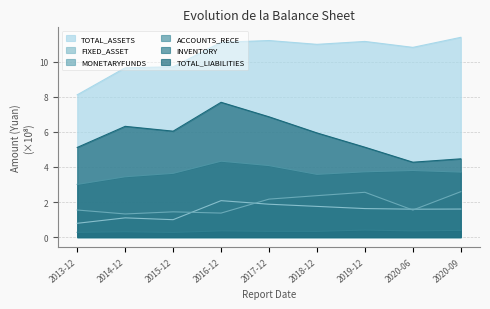

True or false: MONETARYFUNDS and ACCOUNTS_RECE intersect in this chart.

False